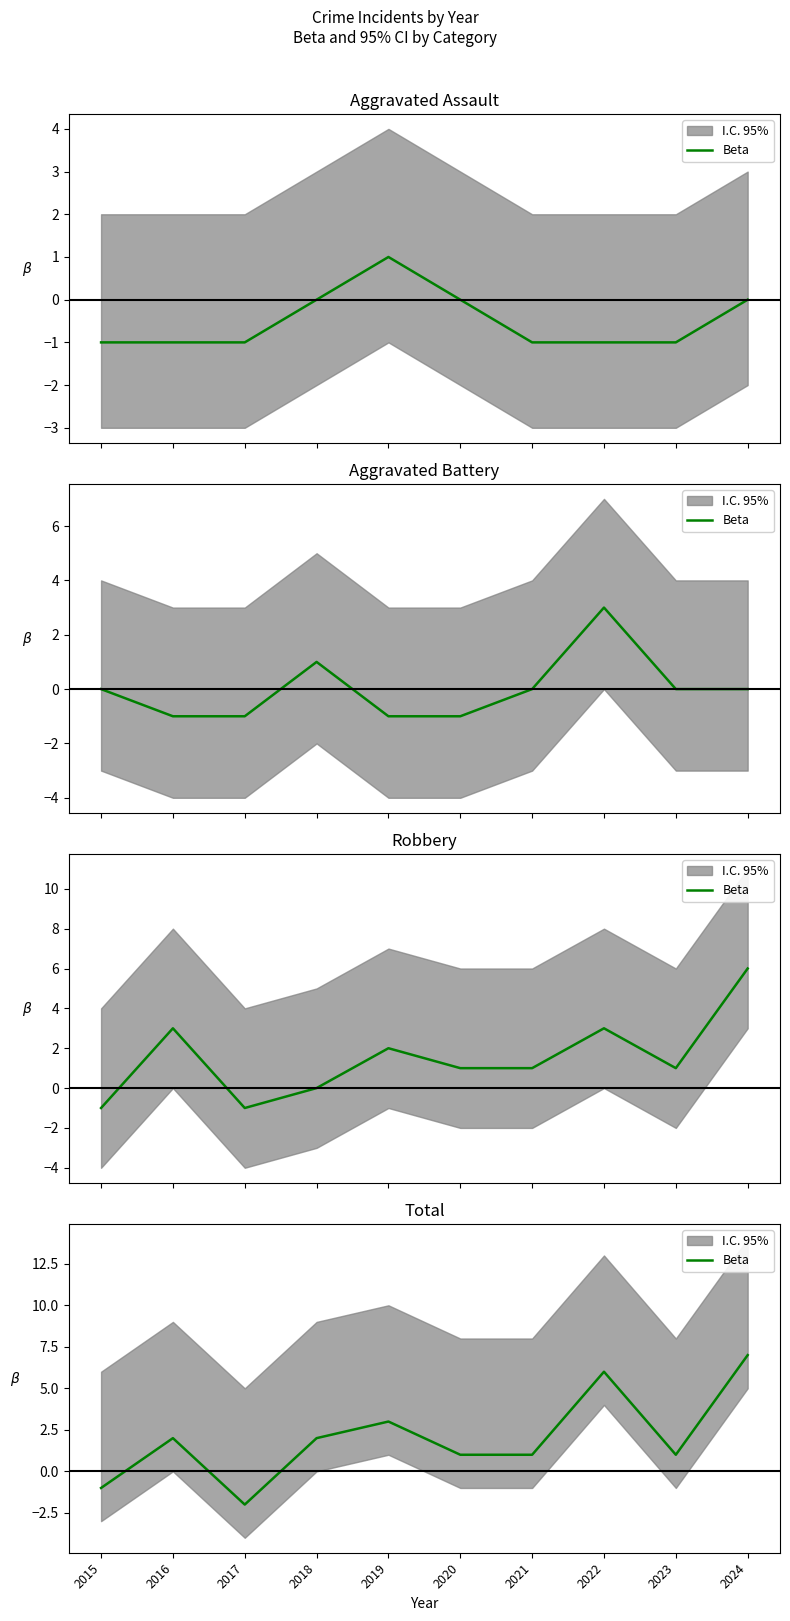

At which category does the chart reach its peak across all series?

2024